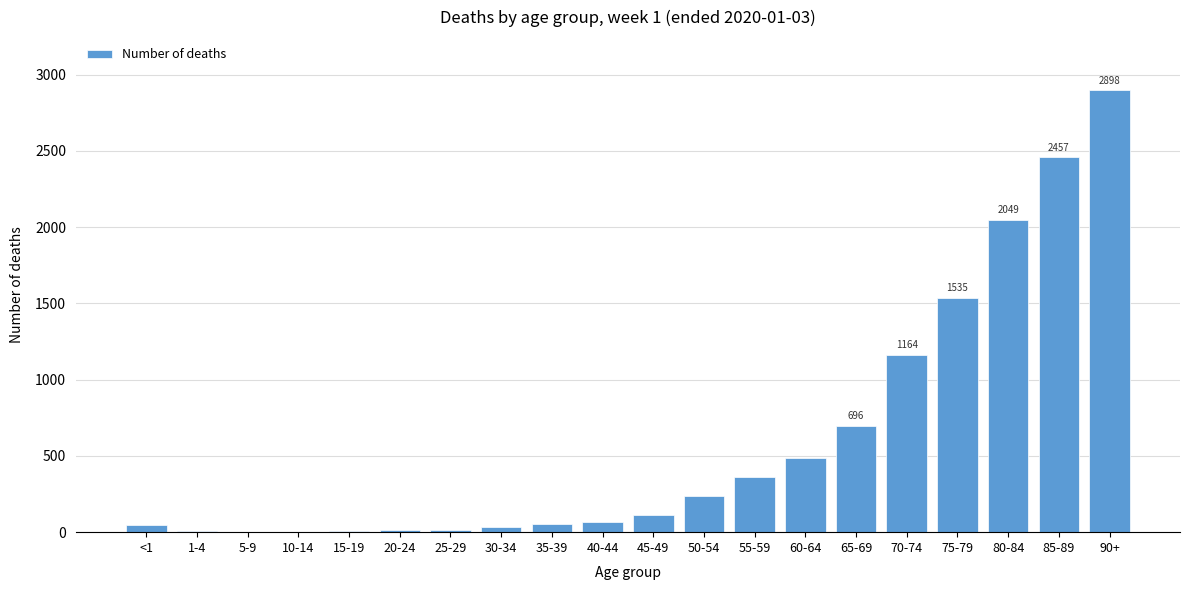

At which label is the value closest to 1451?

75-79